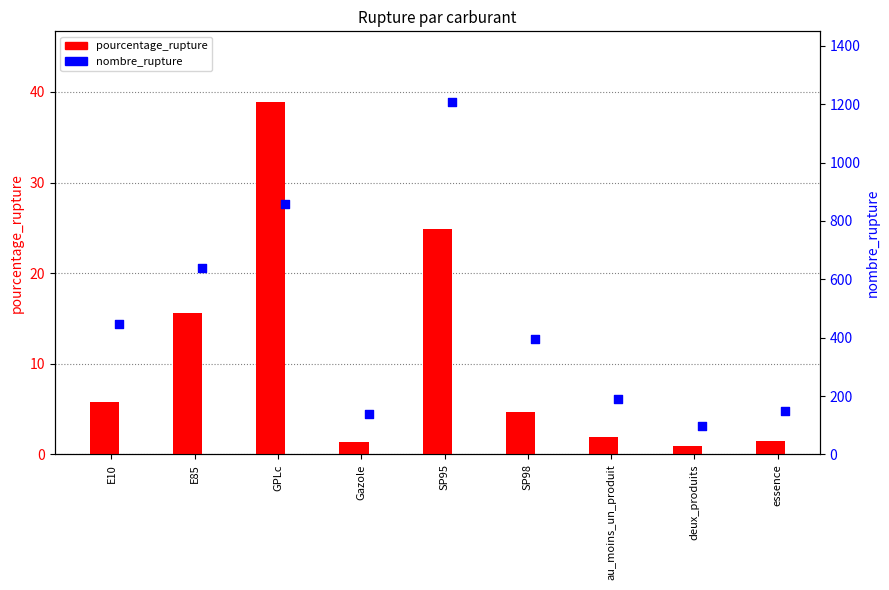

At how many categories does at least one series exceed 724?

2